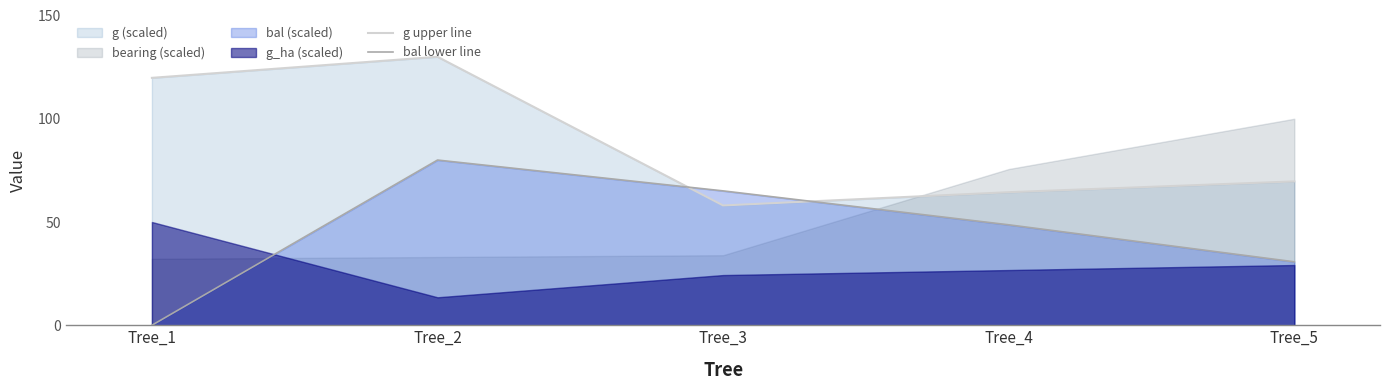

How many times do bal lower line and g upper line cross each other?

2